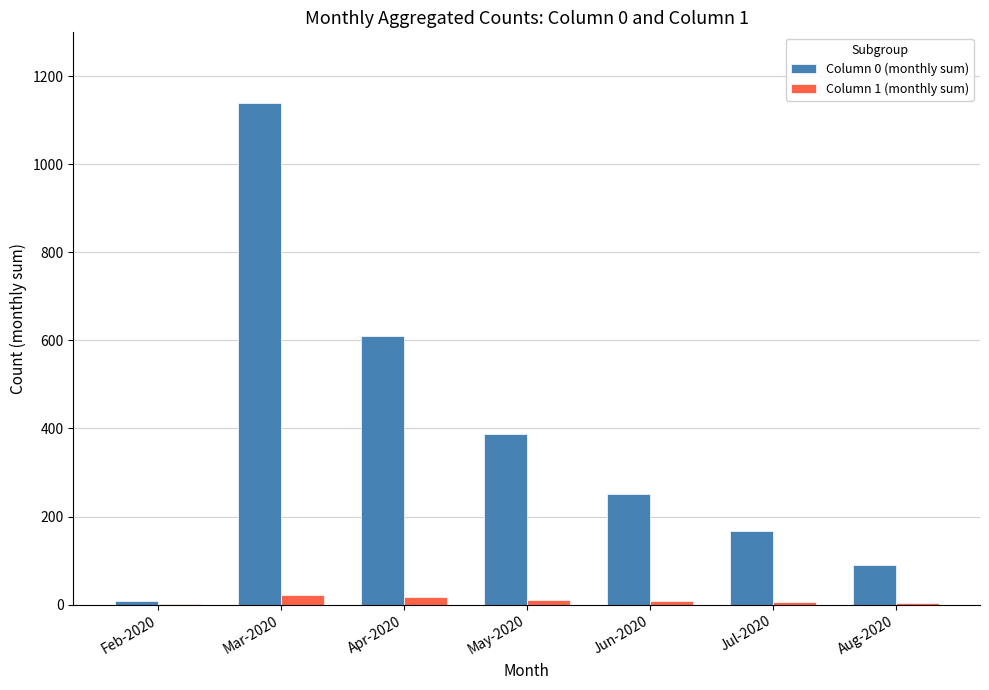

How many groups of bars are there?

7